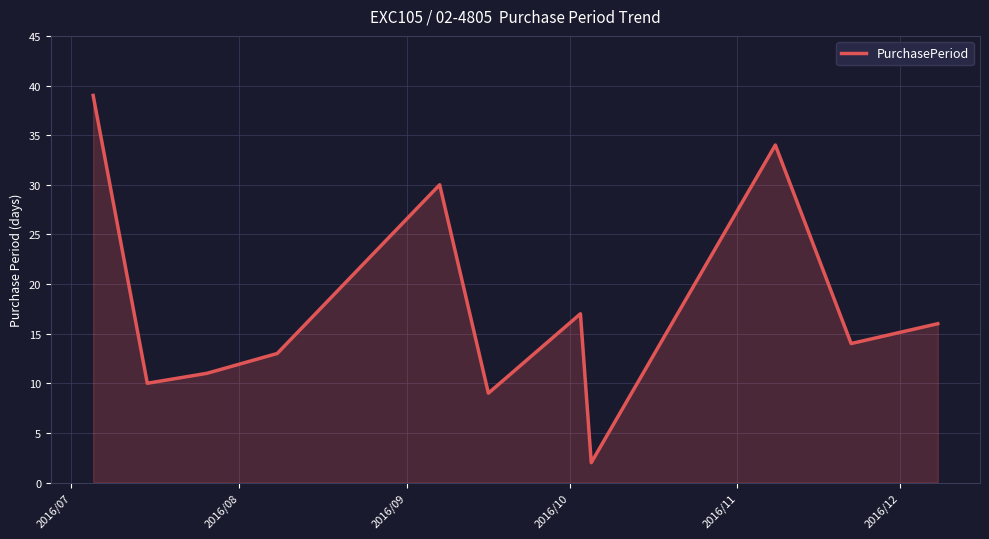

What is the maximum value shown in the chart?

39